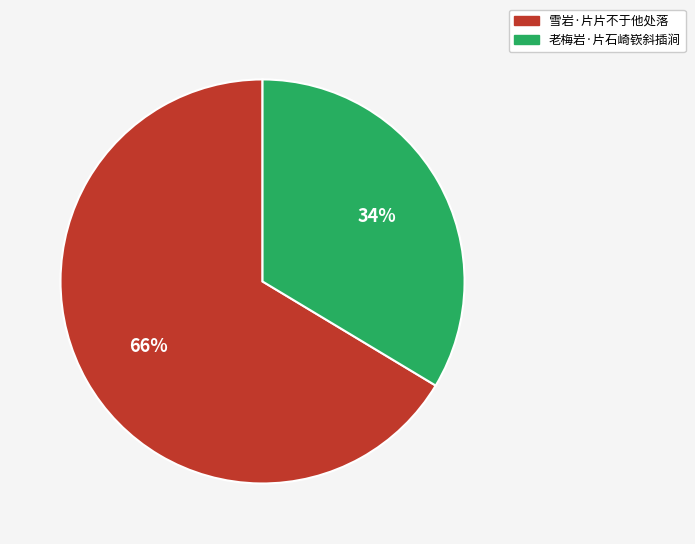

What is the largest slice in the pie chart?

雪岩·片片不于他处落